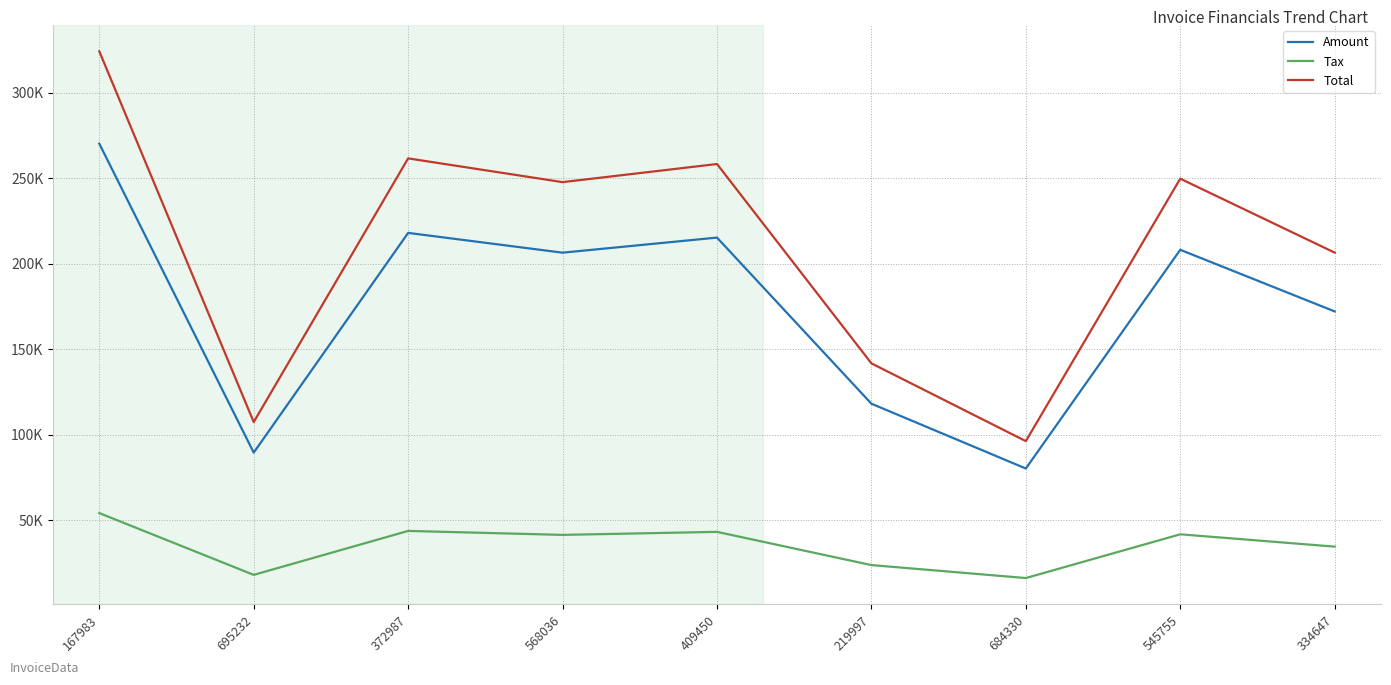

What is the total value across all series at 684330?

192324.0